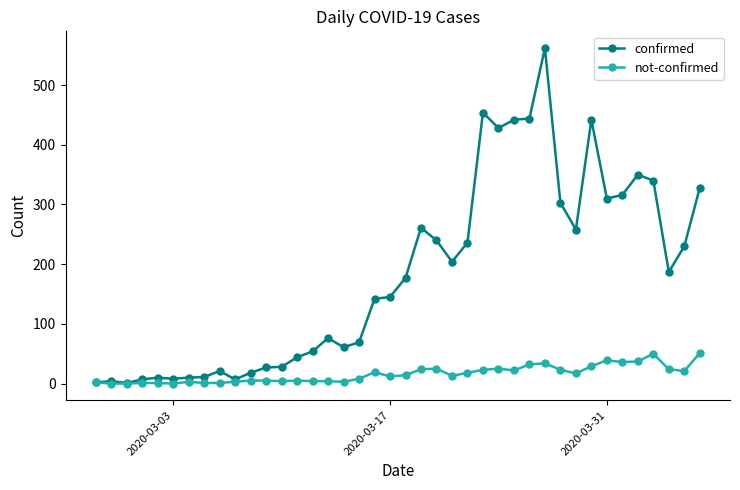

Which series has the widest spread of values?

confirmed